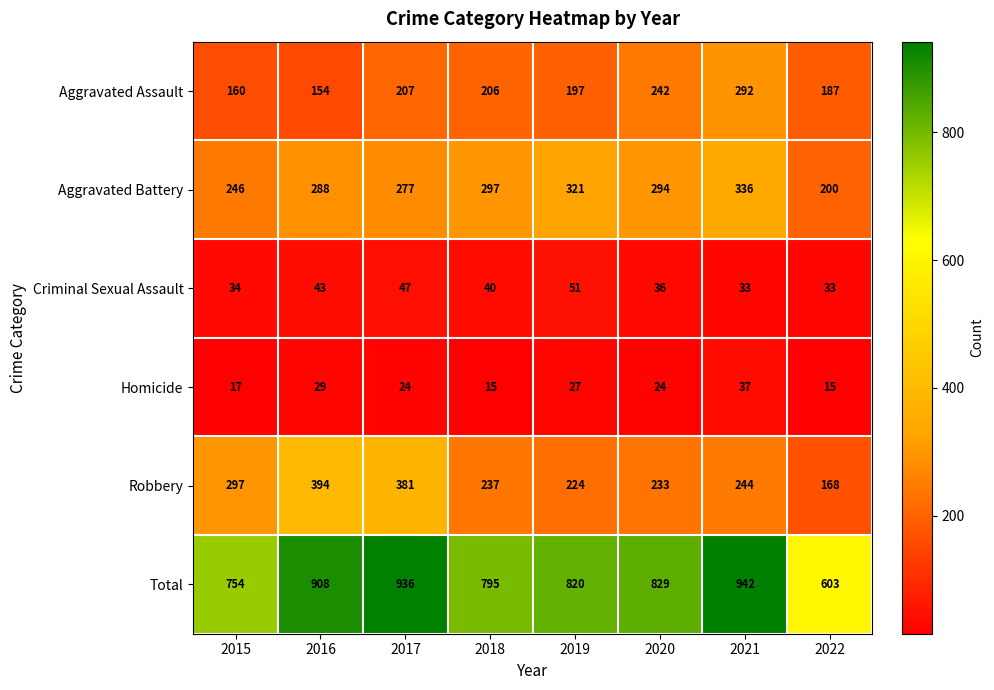

Rank the series by their maximum value, from lowest to highest.

Homicide, Criminal Sexual Assault, Aggravated Assault, Aggravated Battery, Robbery, Total